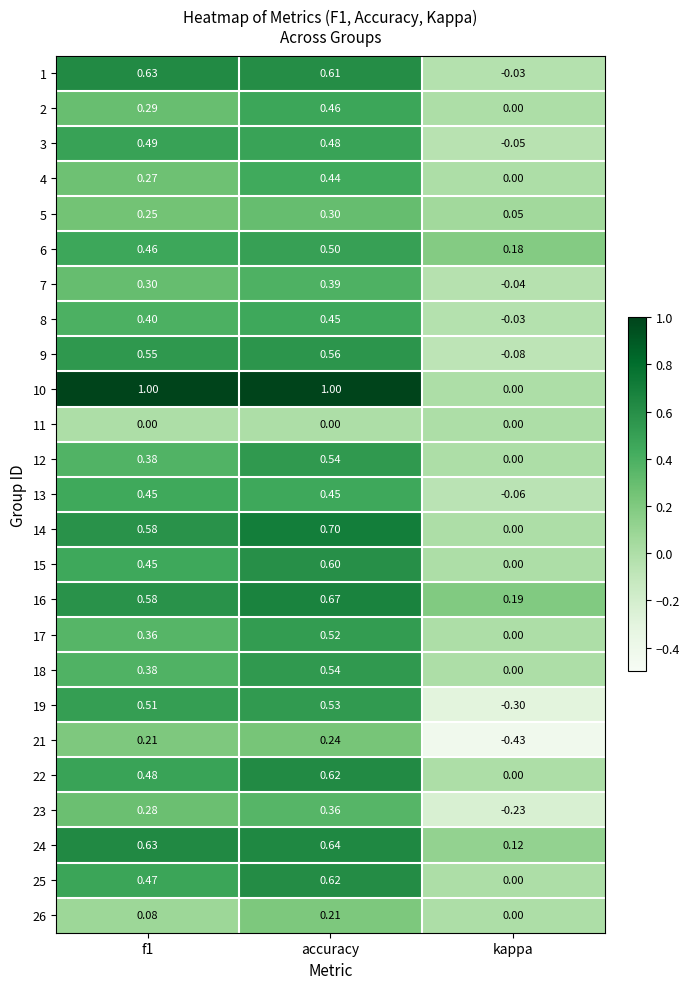

At which category is the sum across all series the highest?

accuracy